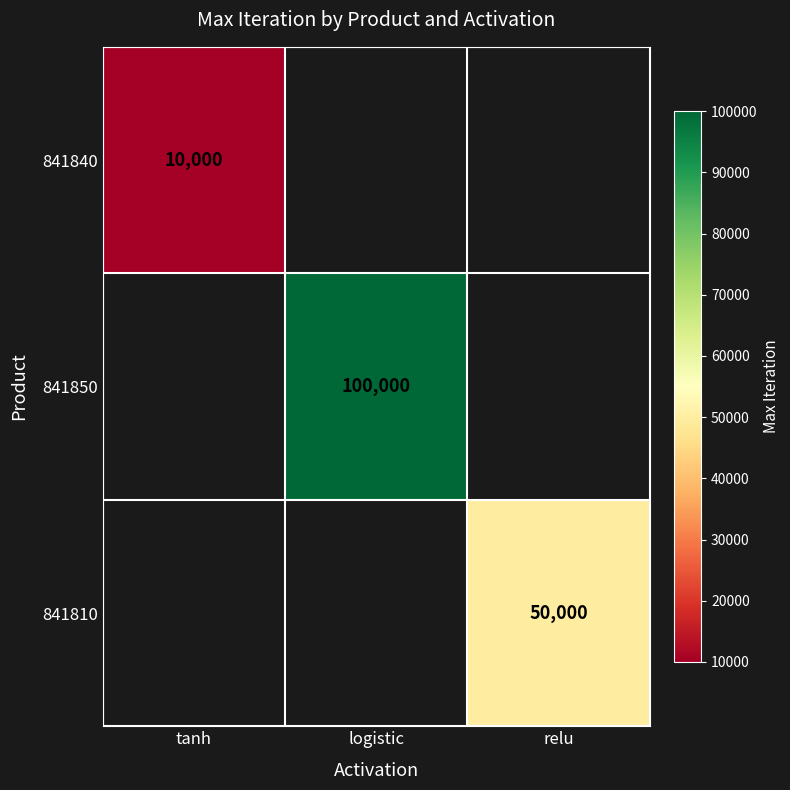

At which category does the chart reach its minimum across all series?

tanh